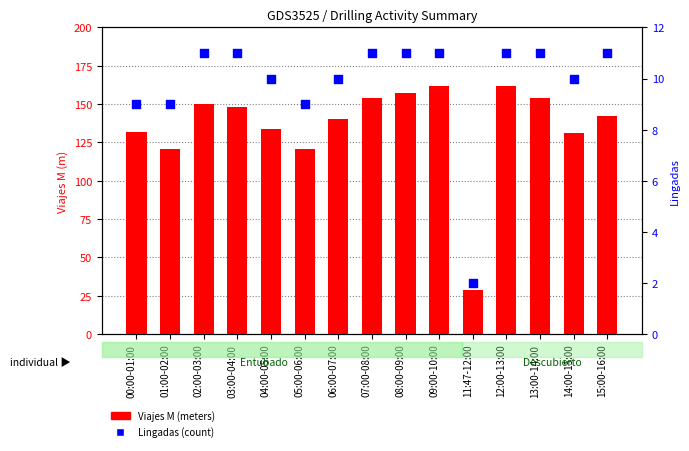

Which series has the largest total across all categories?

Viajes M (m)